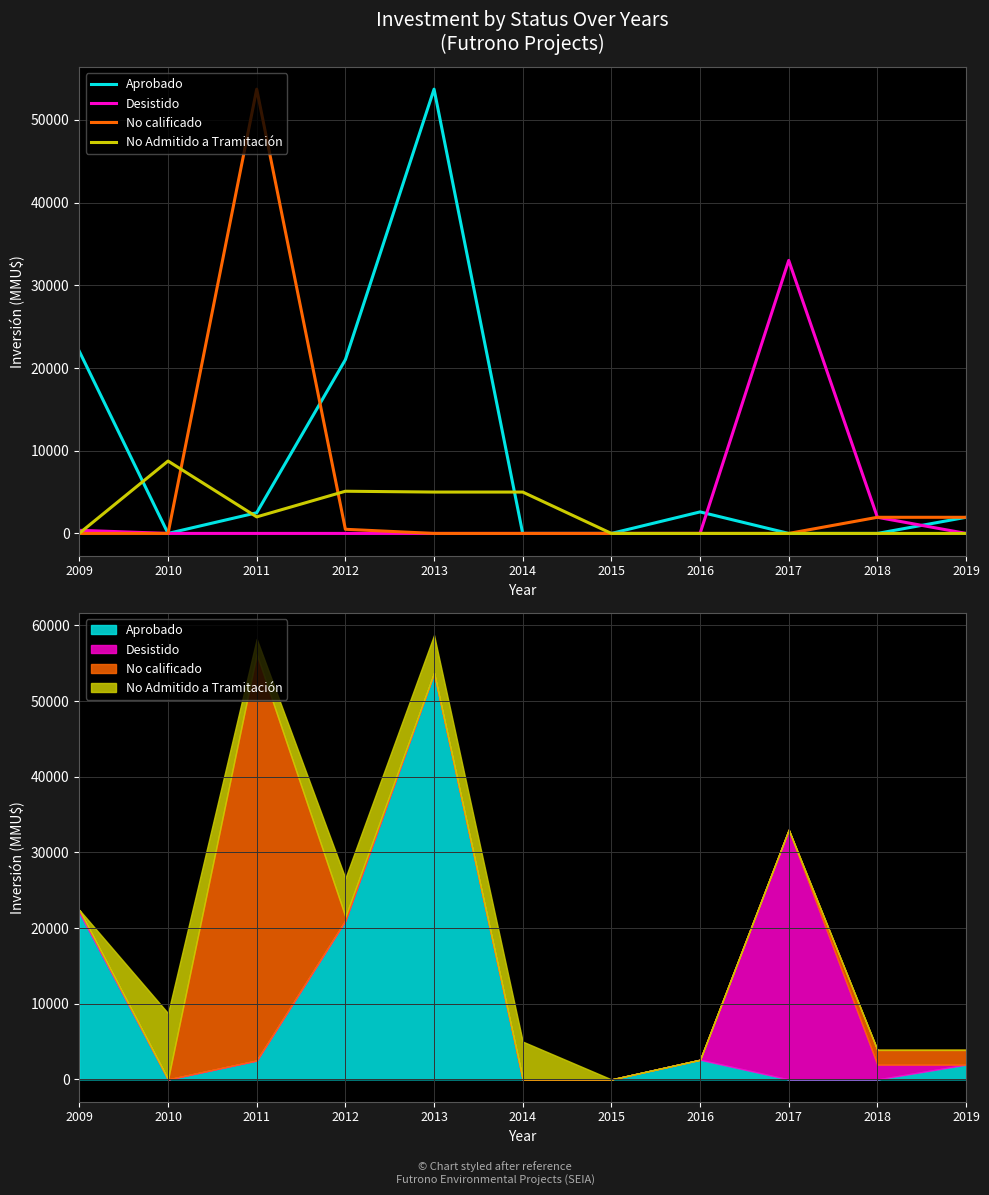

Reading left to right, list all the values displayed in this chart.

Aprobado: 2009=22000	2010=0	2011=2500	2012=21000	2013=53700	2014=0	2015=0	2016=2600	2017=0	2018=0	2019=1950
Desistido: 2009=377	2010=0	2011=0	2012=0	2013=0	2014=0	2015=0	2016=0	2017=33000	2018=1950	2019=0
No calificado: 2009=0	2010=0	2011=53700	2012=500	2013=0	2014=0	2015=0	2016=0	2017=0	2018=1950	2019=1950
No Admitido a Tramitación: 2009=22	2010=8750	2011=2000	2012=5100	2013=5000	2014=5000	2015=0	2016=0	2017=0	2018=0	2019=0